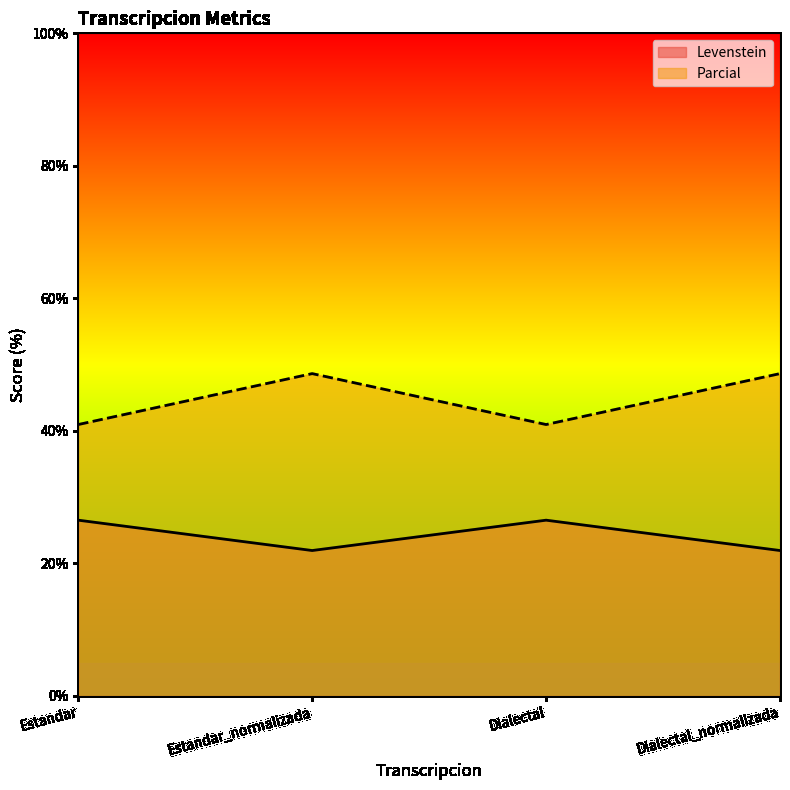

What is the sum of the Levenstein values at Dialectal and Estandar_normalizada?

48.5